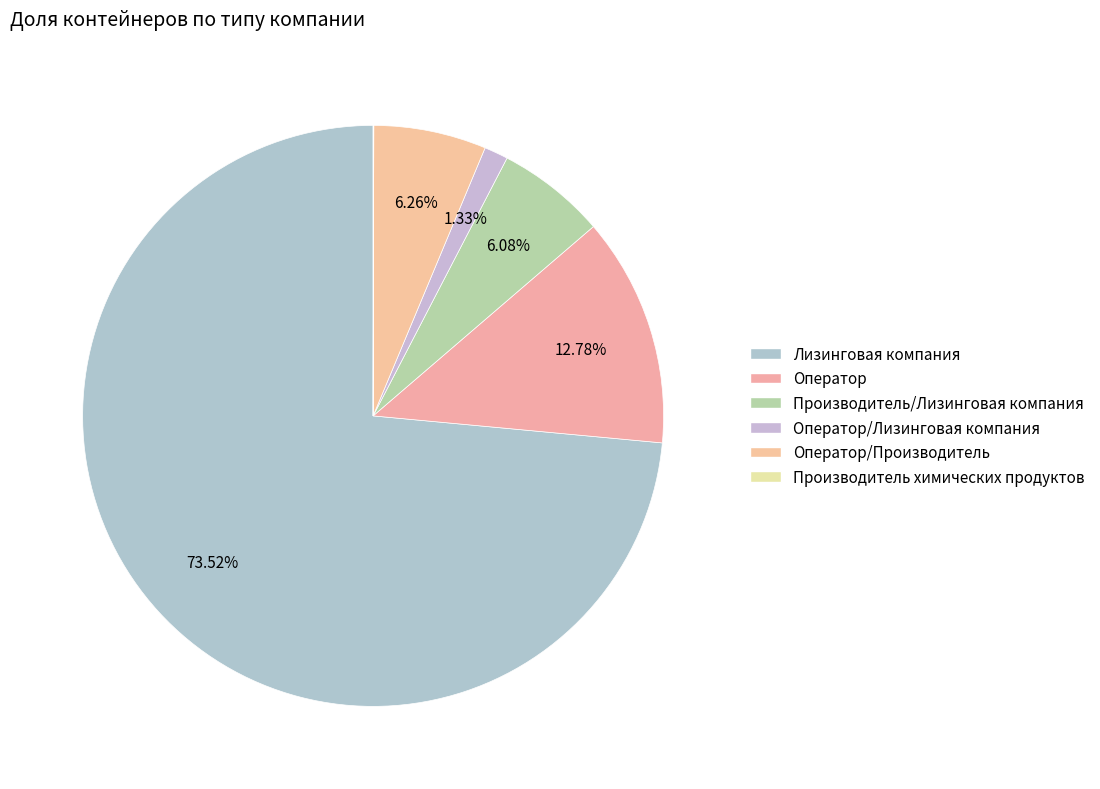

Which category has the smallest portion of the pie?

Производитель химических продуктов